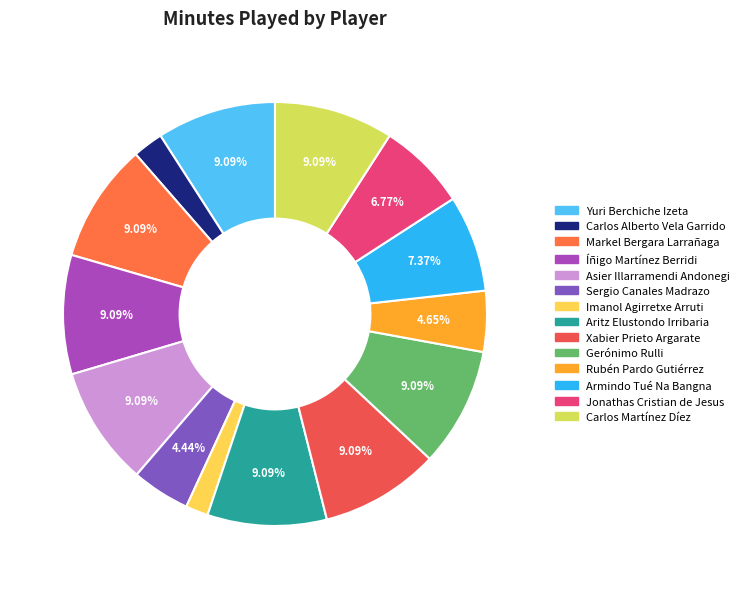

How many segments does this pie chart have?

14